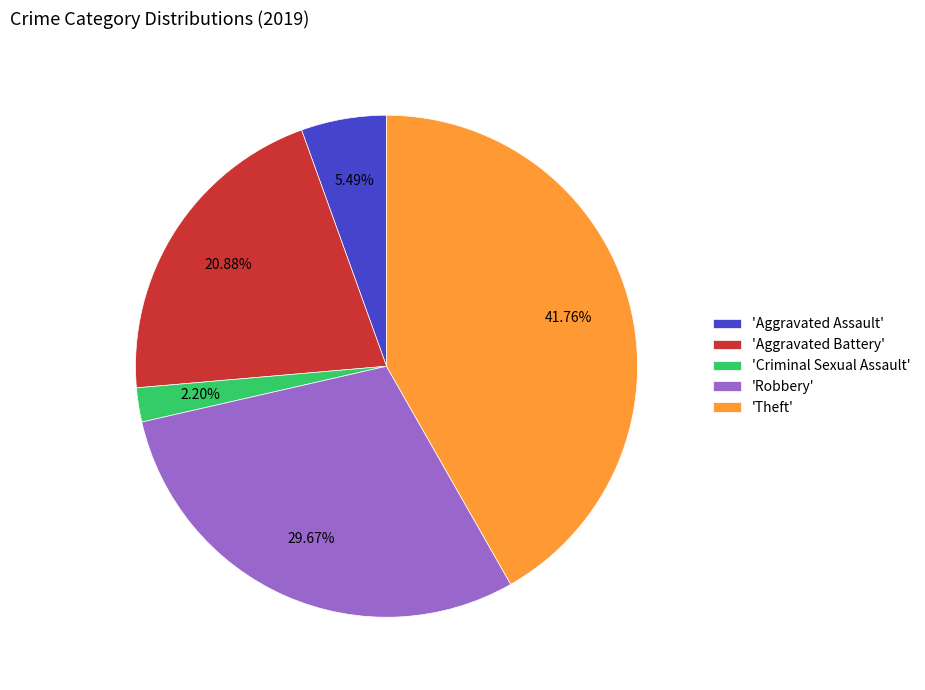

Rank the categories by value from lowest to highest.

'Criminal Sexual Assault', 'Aggravated Assault', 'Aggravated Battery', 'Robbery', 'Theft'